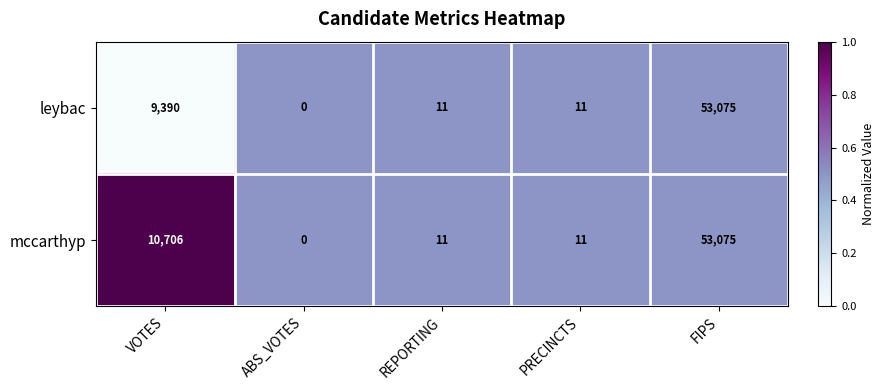

What is the sum of all leybac values?

62487